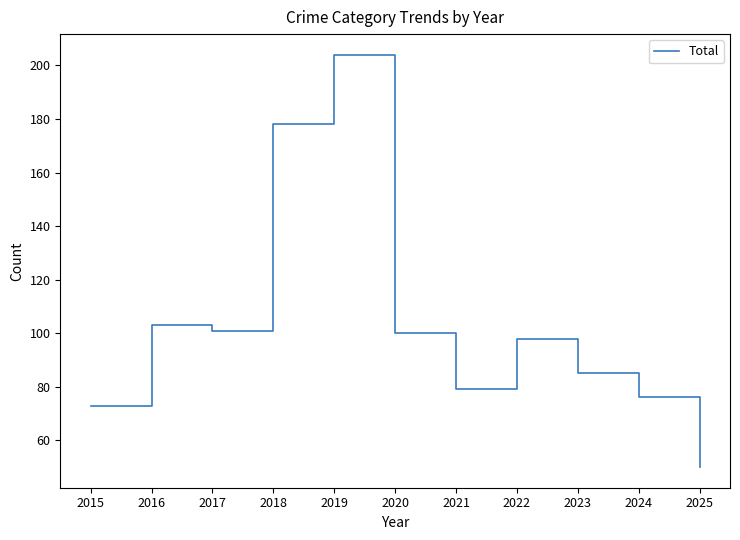

How many categories are shown in the chart?

11